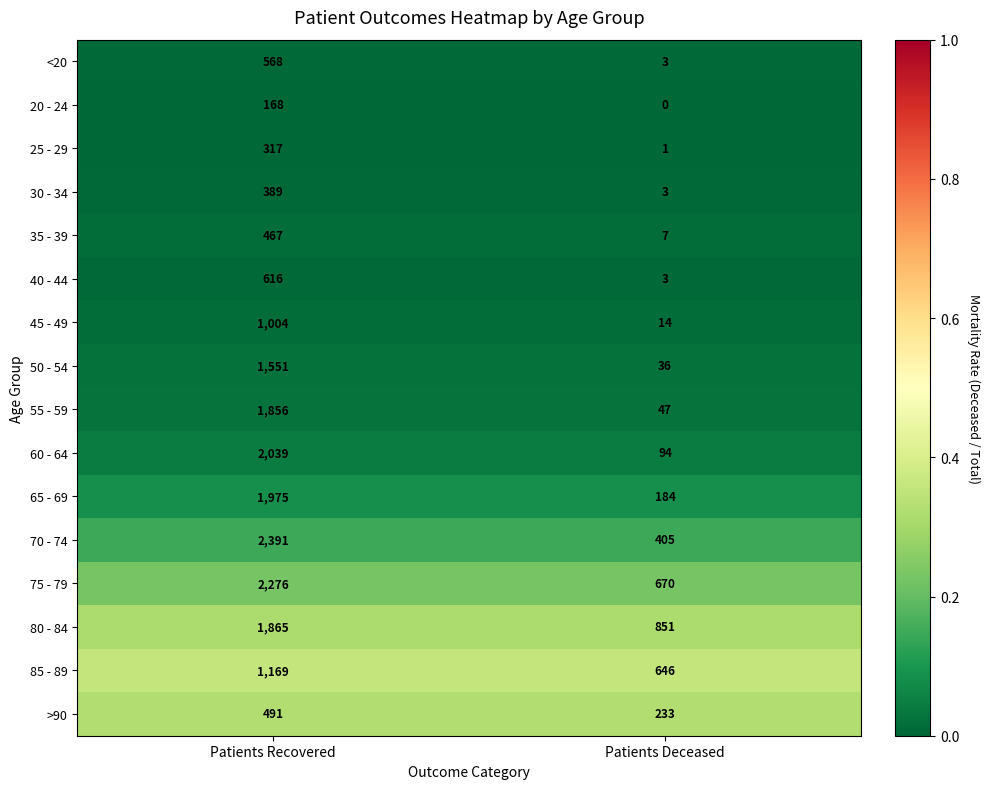

The value of <20 at Patients Recovered is 805. True or false?

False